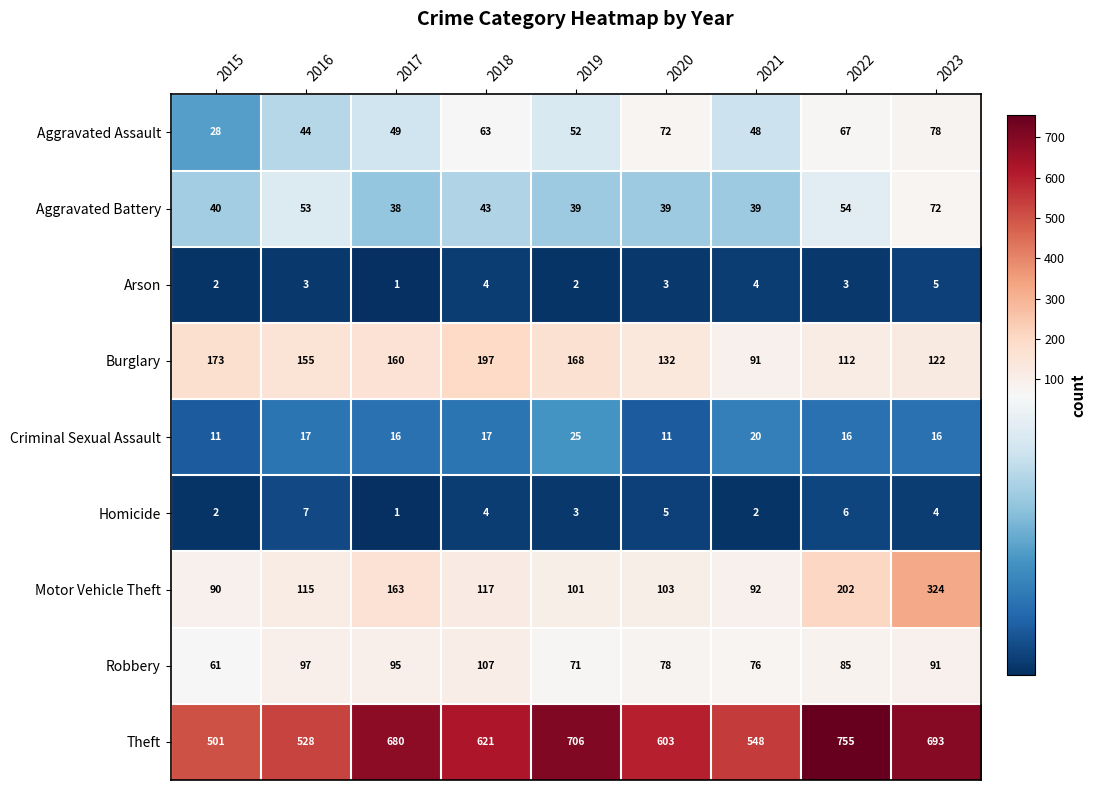

What is the sum of the Motor Vehicle Theft values at 2022 and 2019?

303